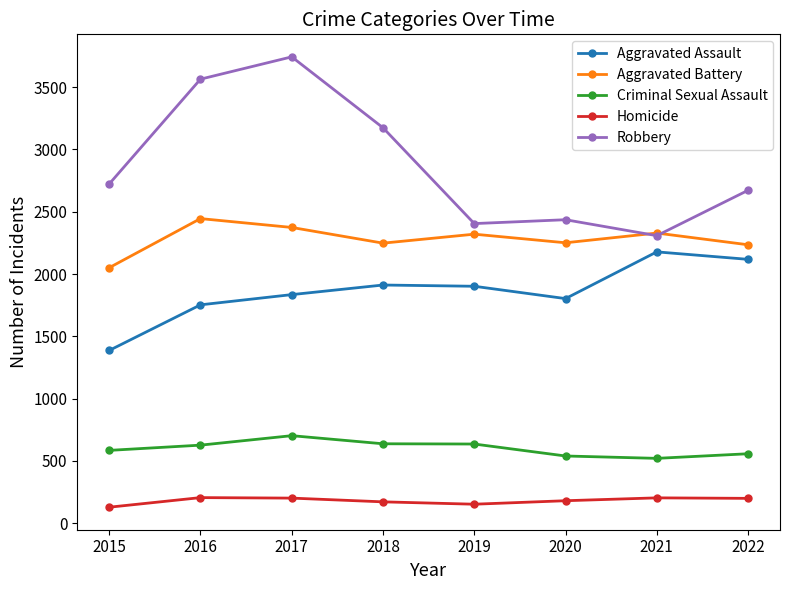

How many lines are shown in the chart?

5